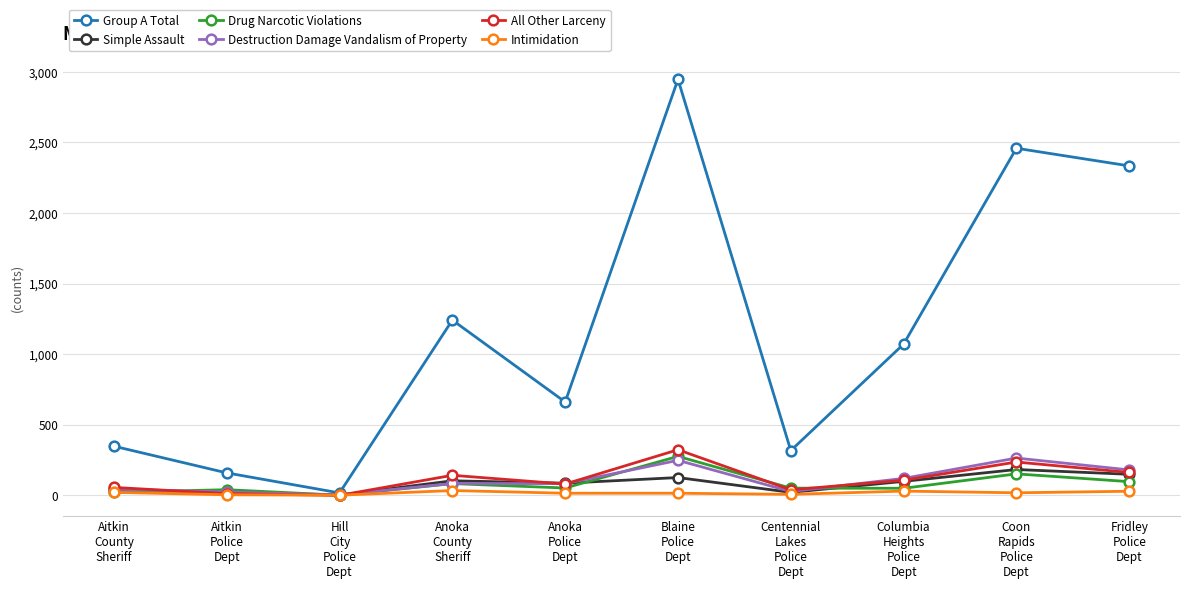

At which category is the sum across all series the highest?

Blaine
Police
Dept